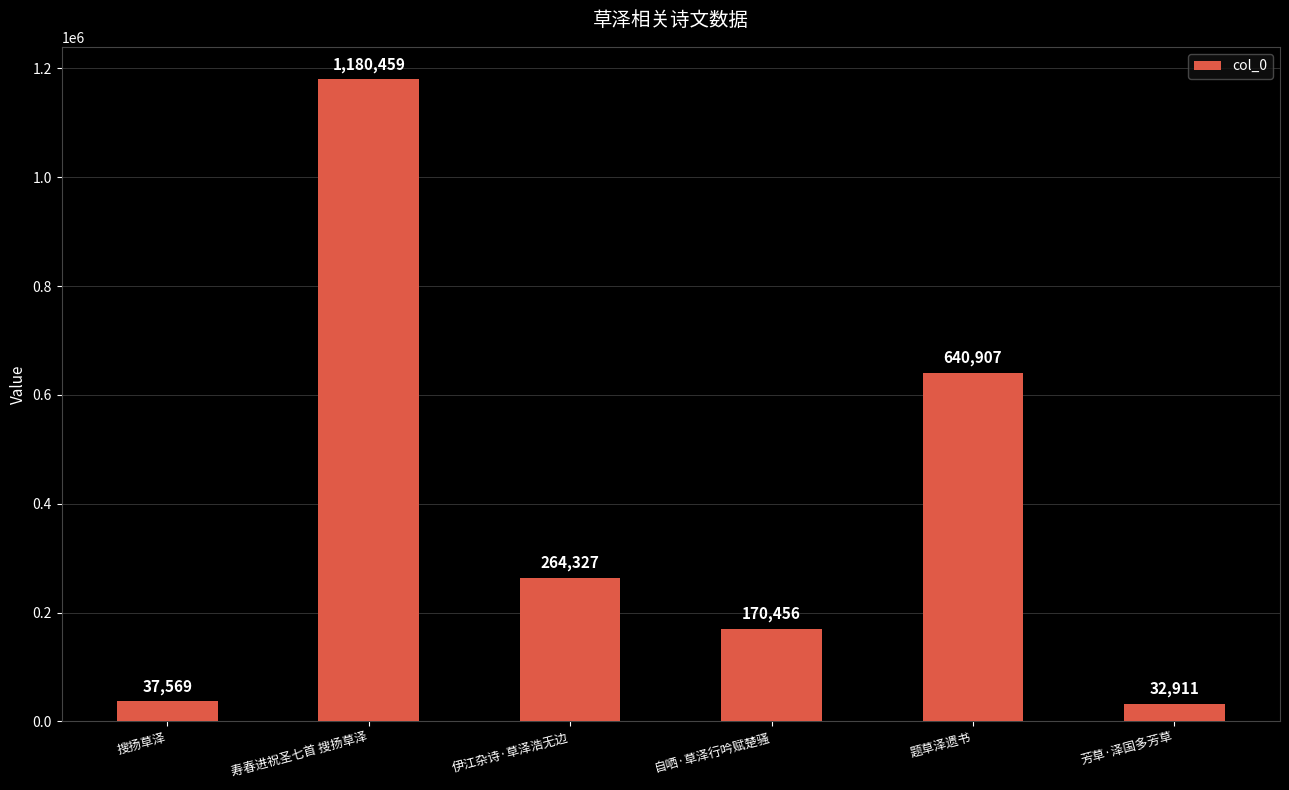

What is the label of the 2nd bar from the left?

寿春进祝圣七首 搜扬草泽